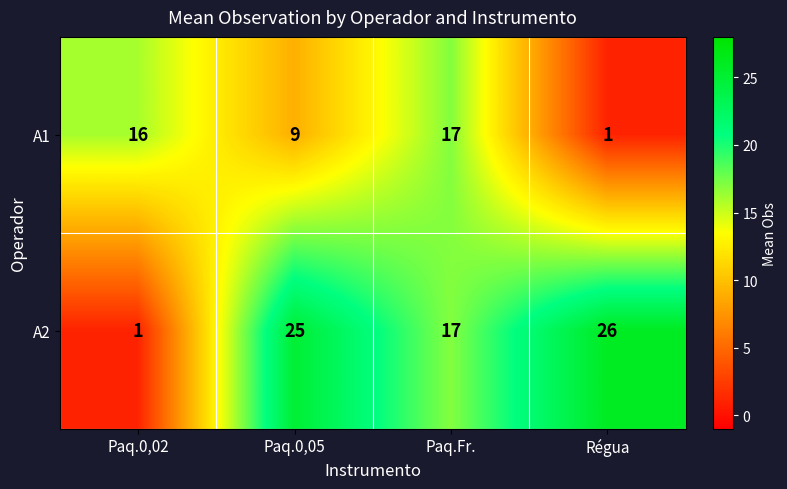

What is the sum of all A2 values?

69